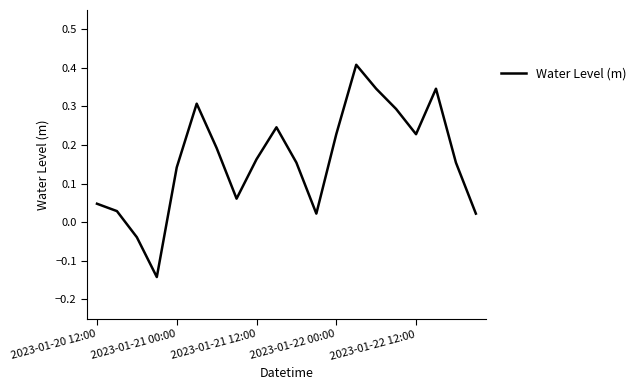

What is the difference between the maximum and minimum values?

0.6